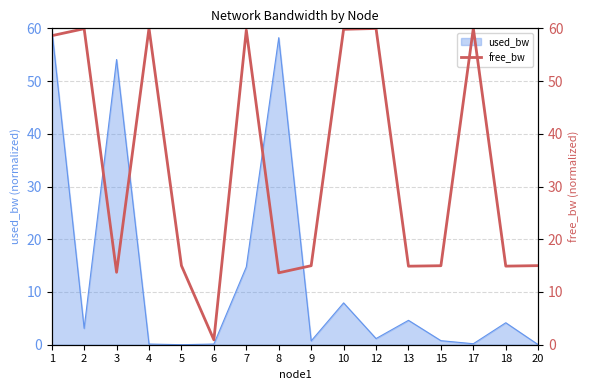

The value of used_bw at 8 is 58.2. True or false?

True